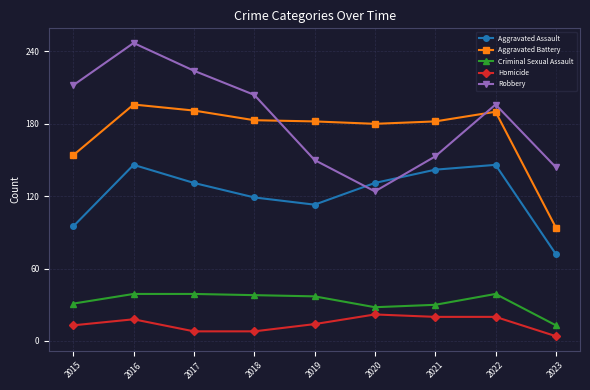

Where is the first local maximum for Robbery?

2016